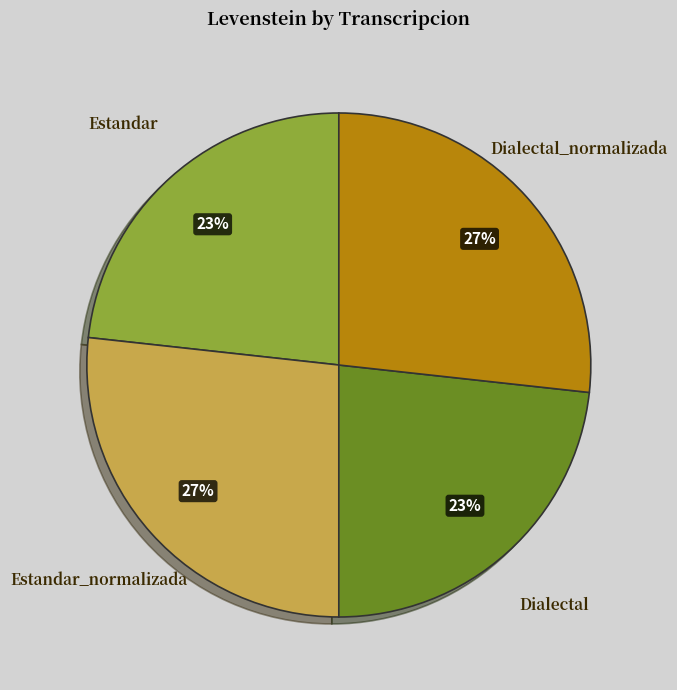

How many segments does this pie chart have?

4